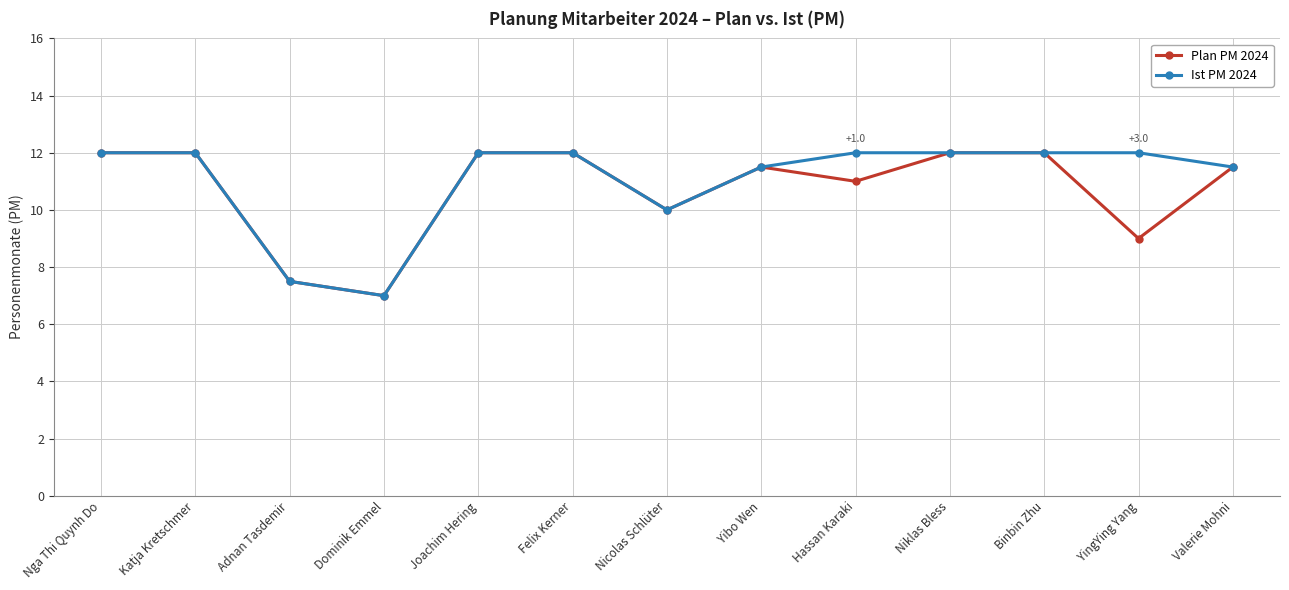

What is the highest value of the Ist PM 2024 series?

12.0